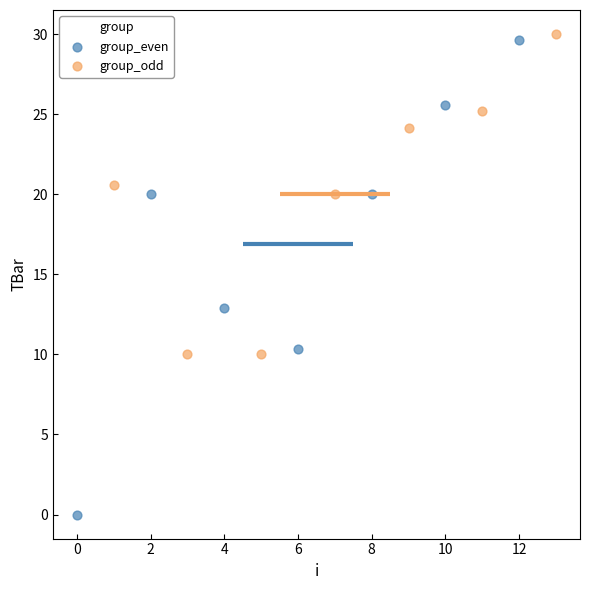

What are all the series names shown in the legend?

group_even, group_odd